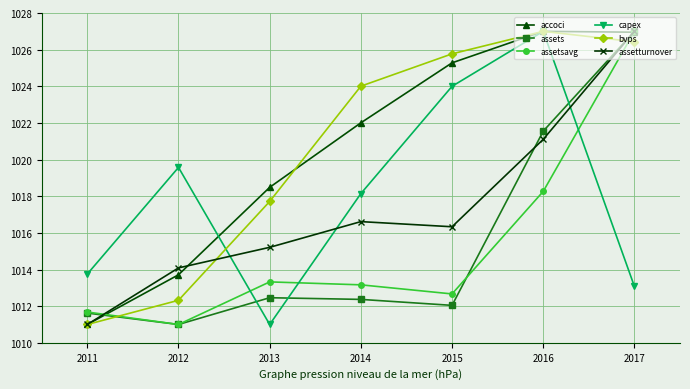

True or false: assets and assetsavg intersect in this chart.

True